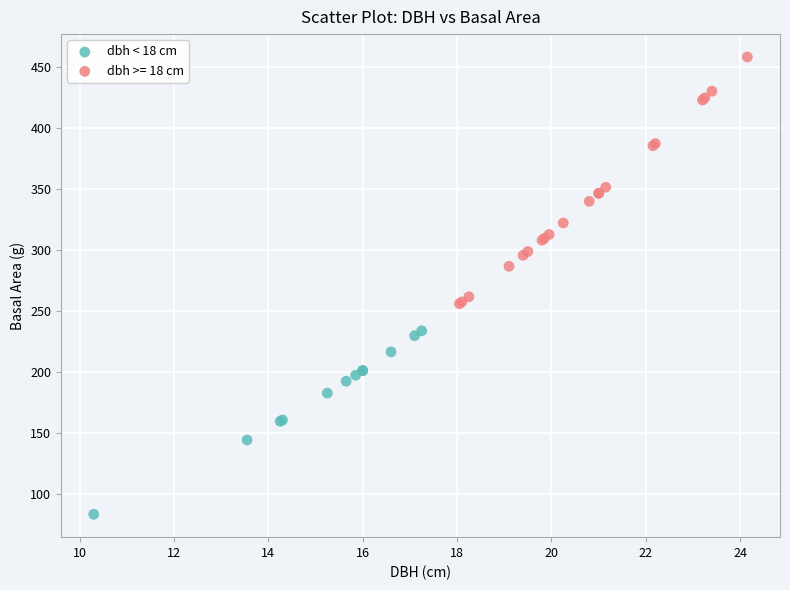

Which series has the widest spread of Y values?

dbh >= 18 cm